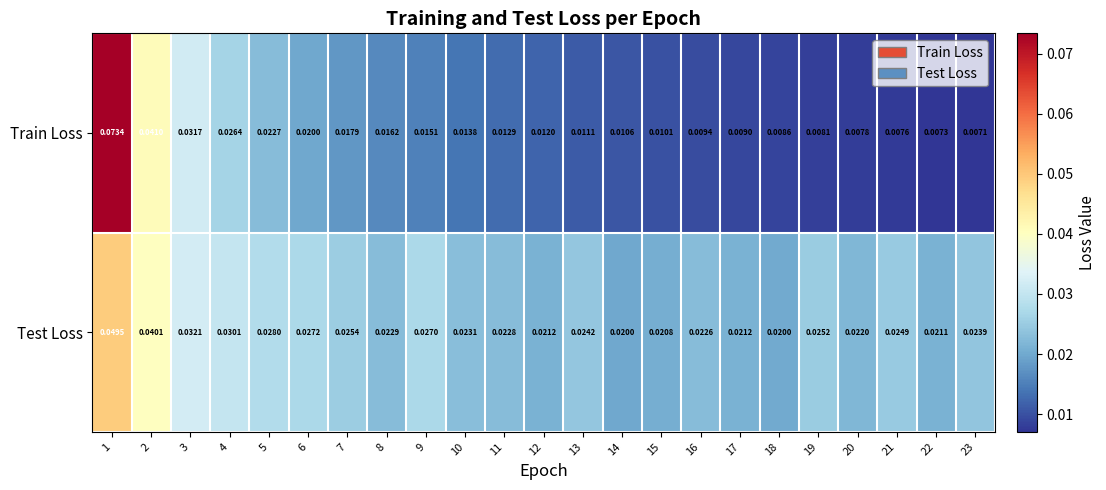

Which series has the largest range (max minus min)?

Train Loss